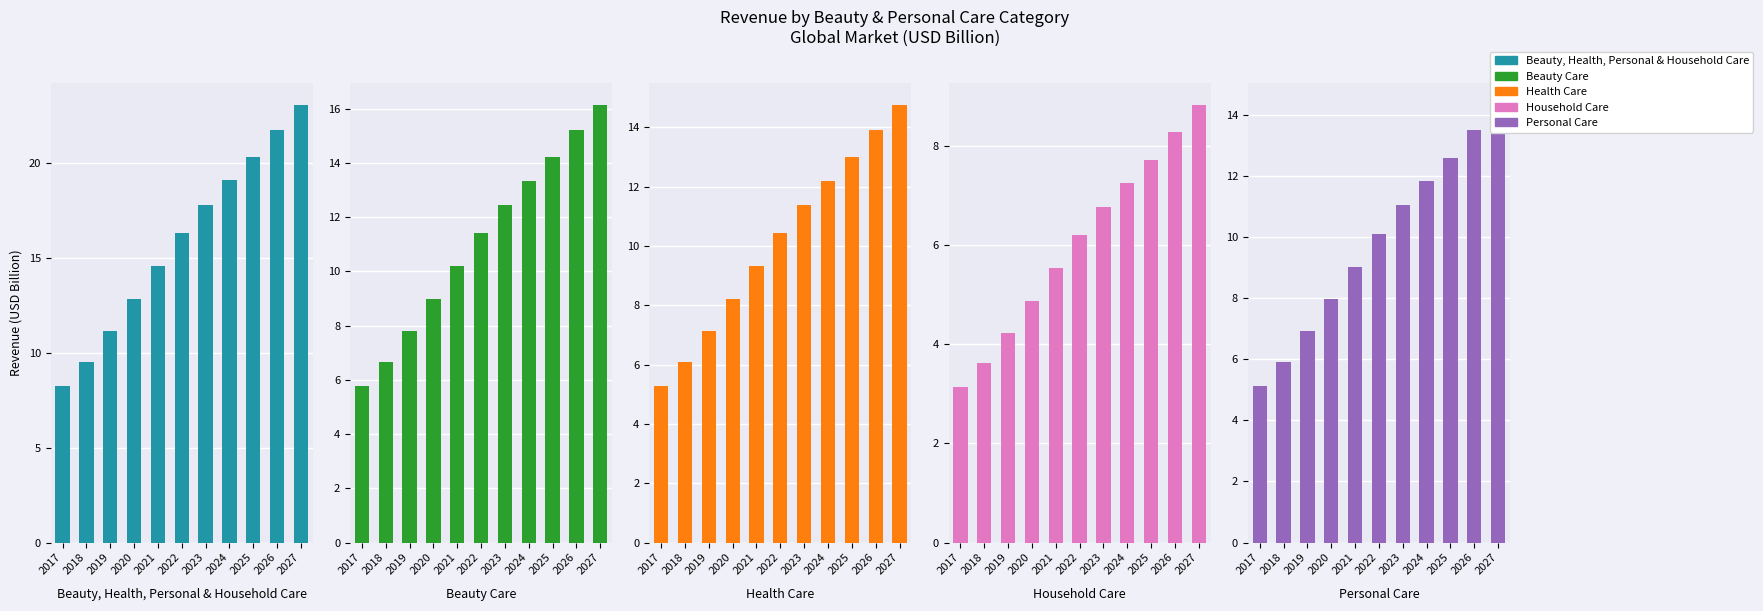

Which series has the largest range (max minus min)?

Beauty, Health, Personal & Household Care